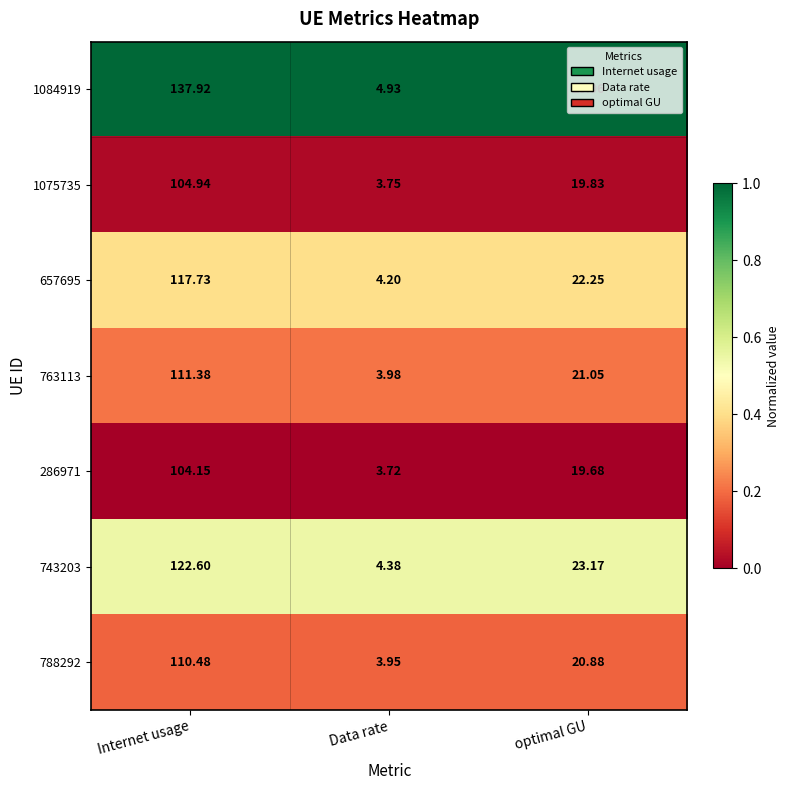

Where does the 1084919 series first go above 26?

Internet usage